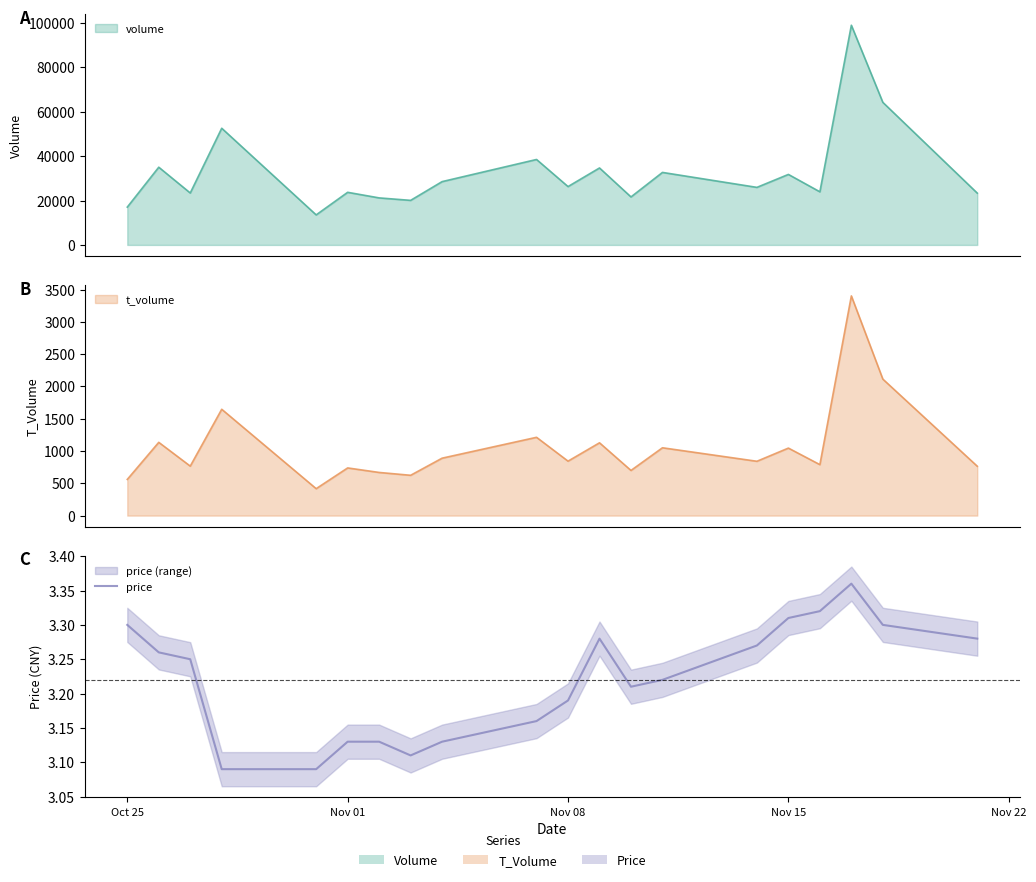

How many values are between 3 and 4?

20